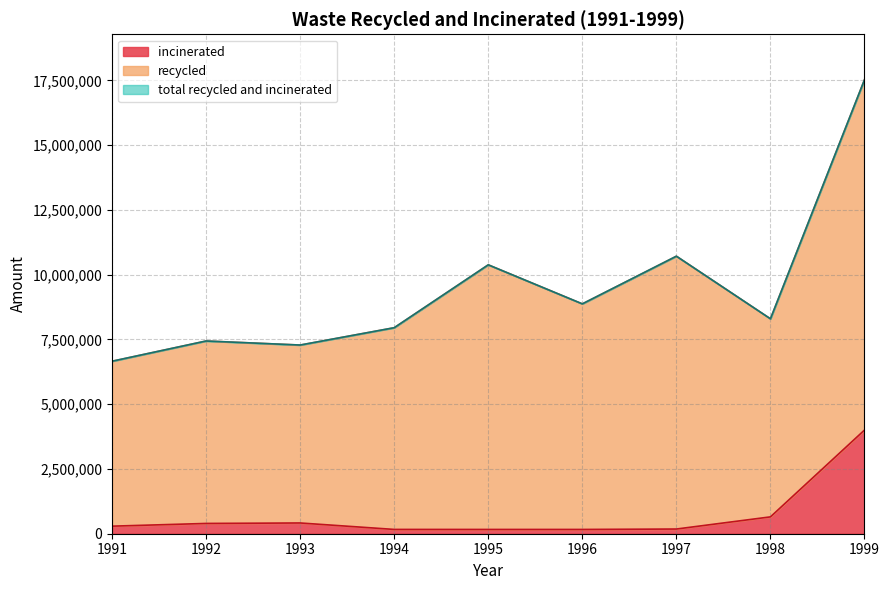

What is the maximum value for incinerated?

4002596